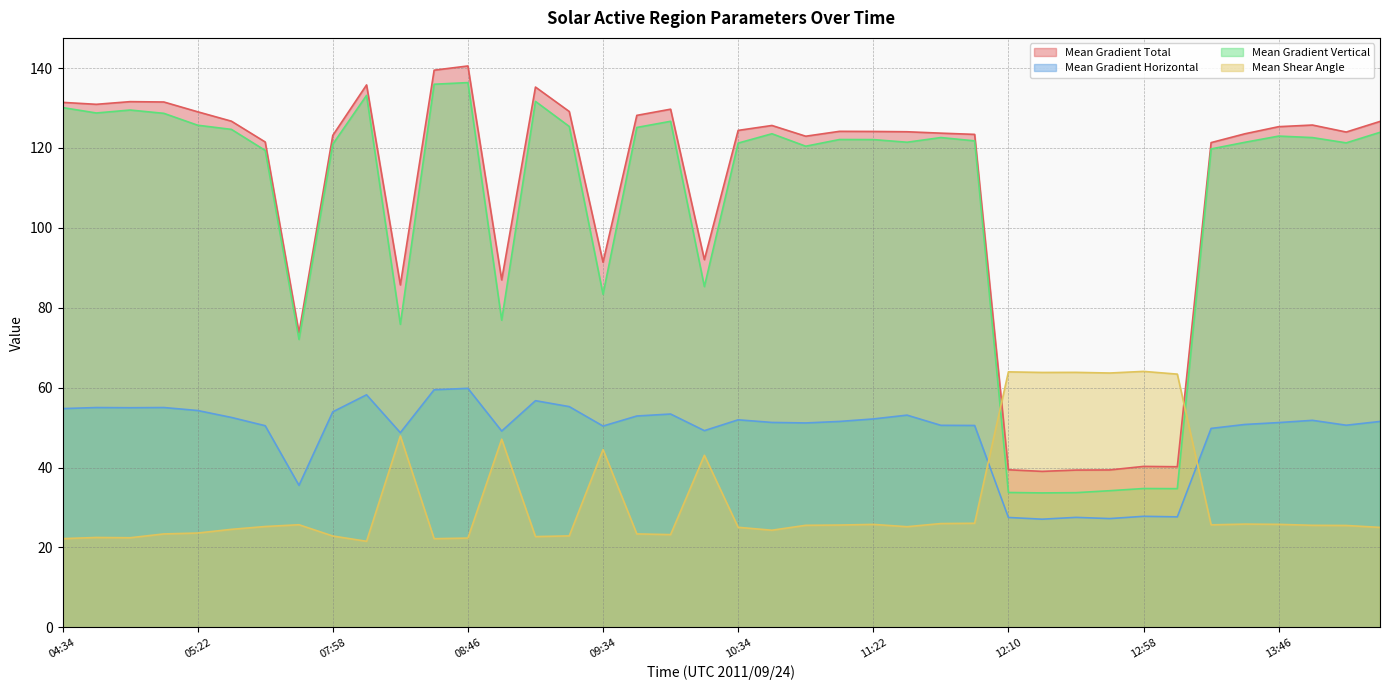

At how many categories does at least one series exceed 49?

40